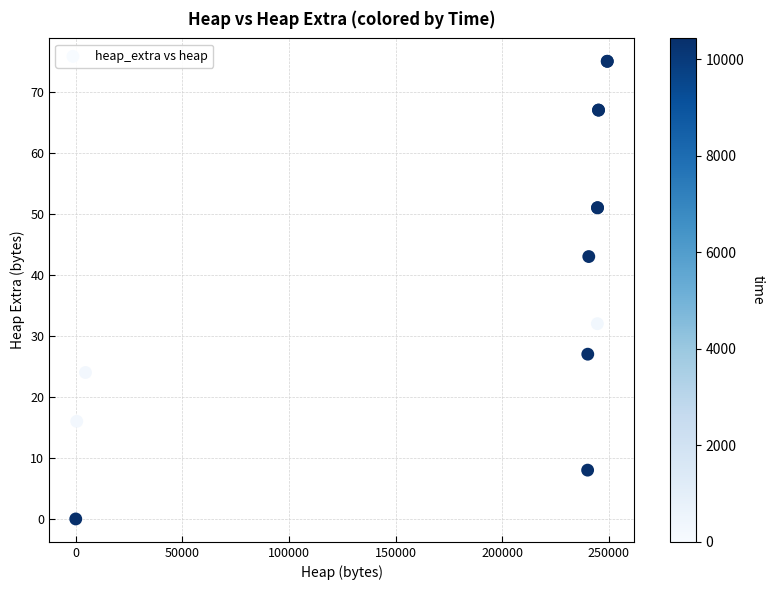

What Y value in the scatter plot is closest to 37?

32